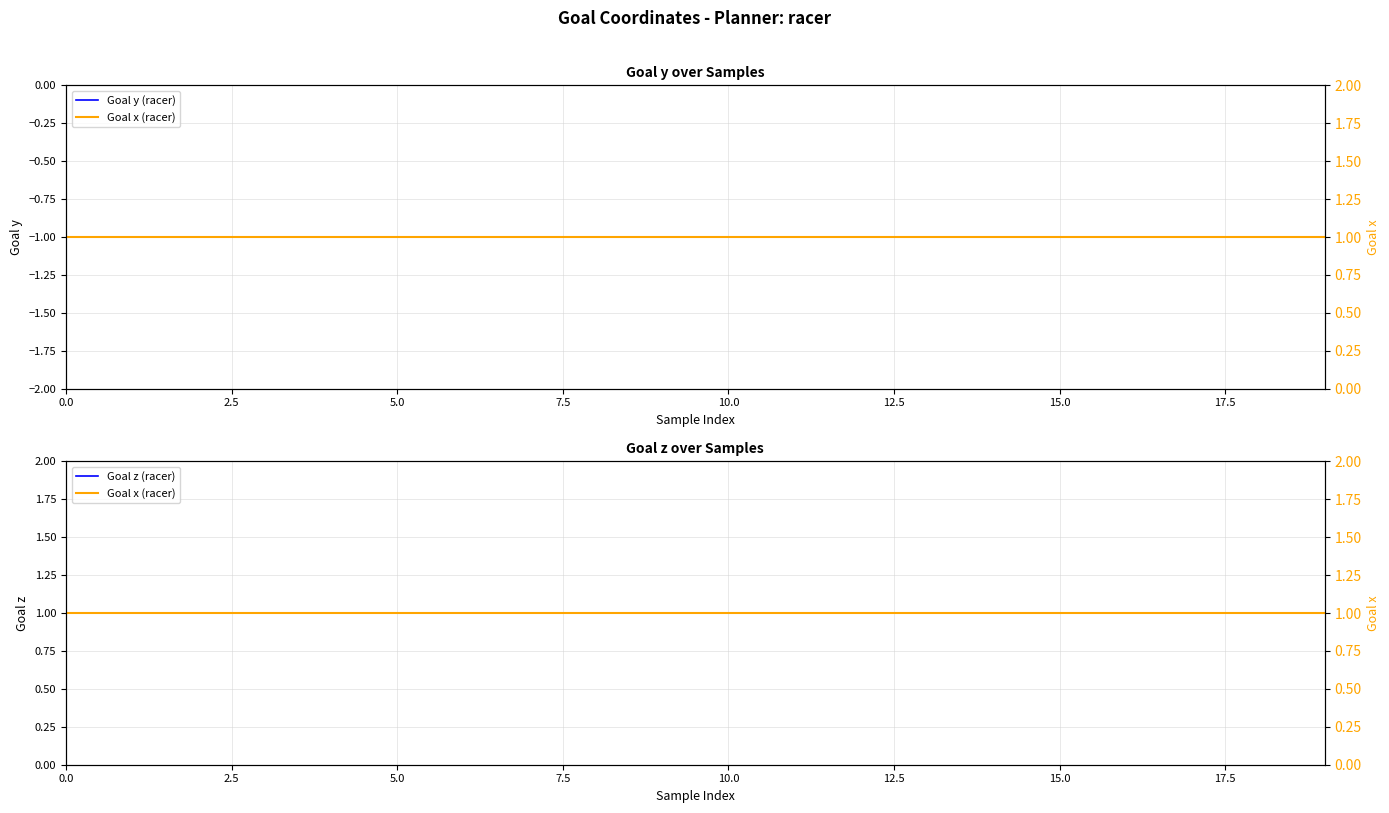

At how many categories does at least one series exceed 0?

20